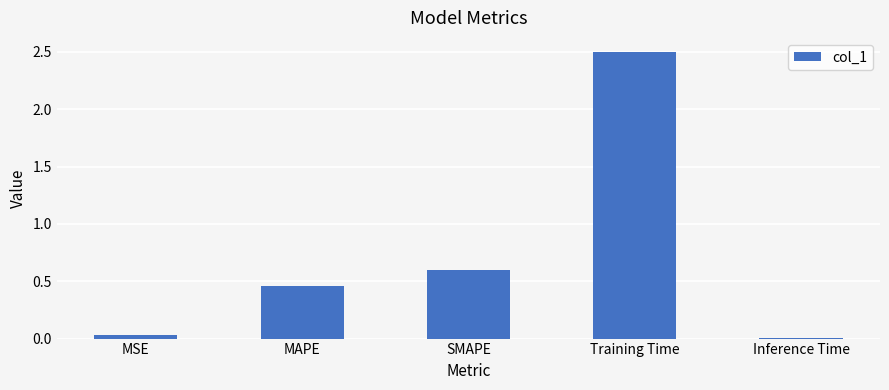

List the labels in order of value, largest first.

Training Time, SMAPE, MAPE, MSE, Inference Time